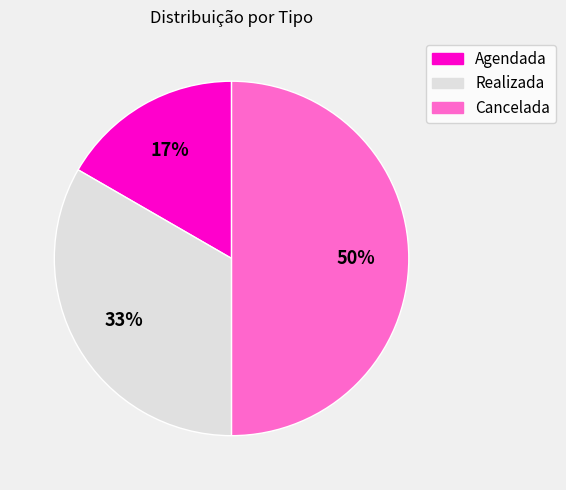

Which category has the smallest portion of the pie?

Agendada